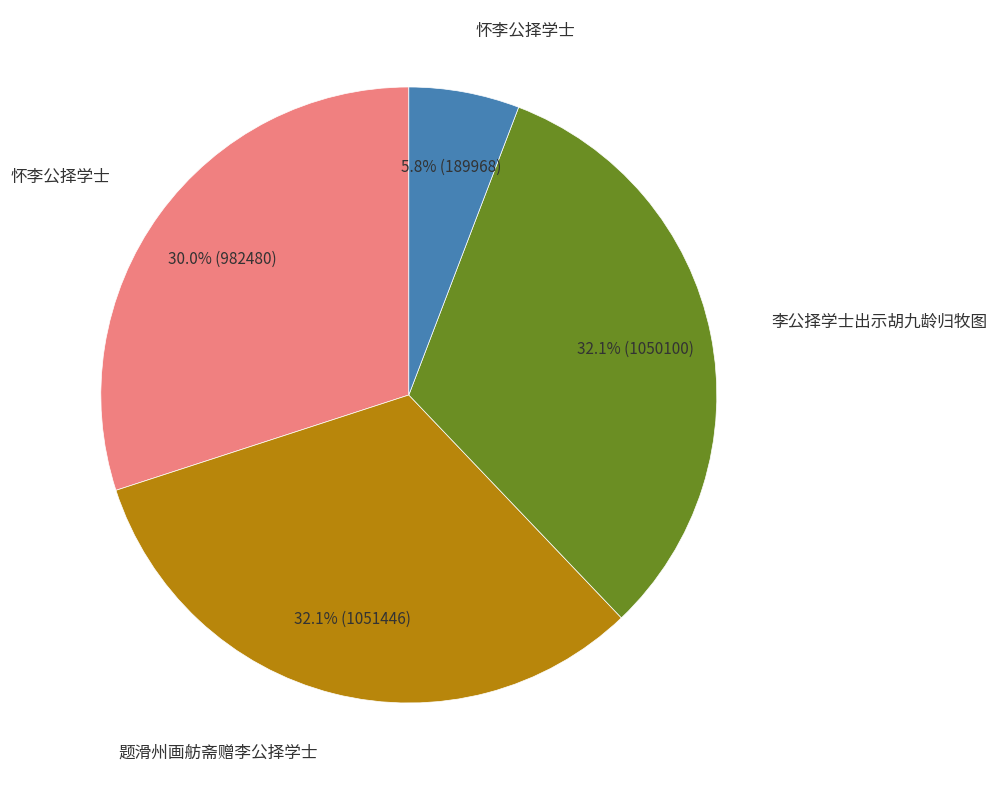

Does any single category account for the majority?

No